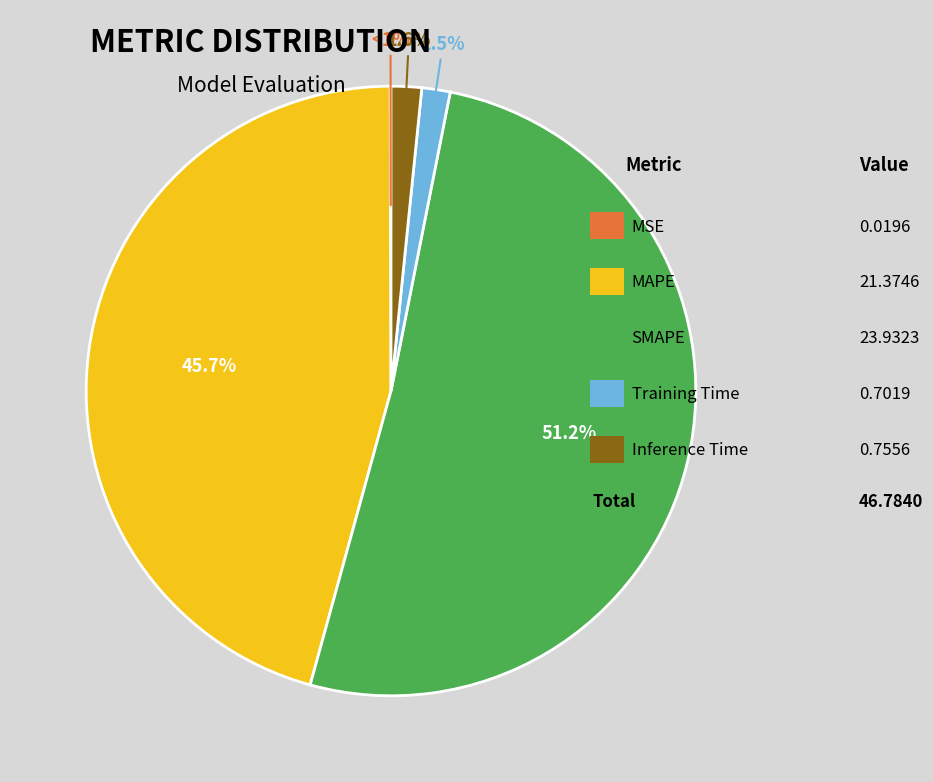

What percentage is NOT represented by MSE?

100.0%